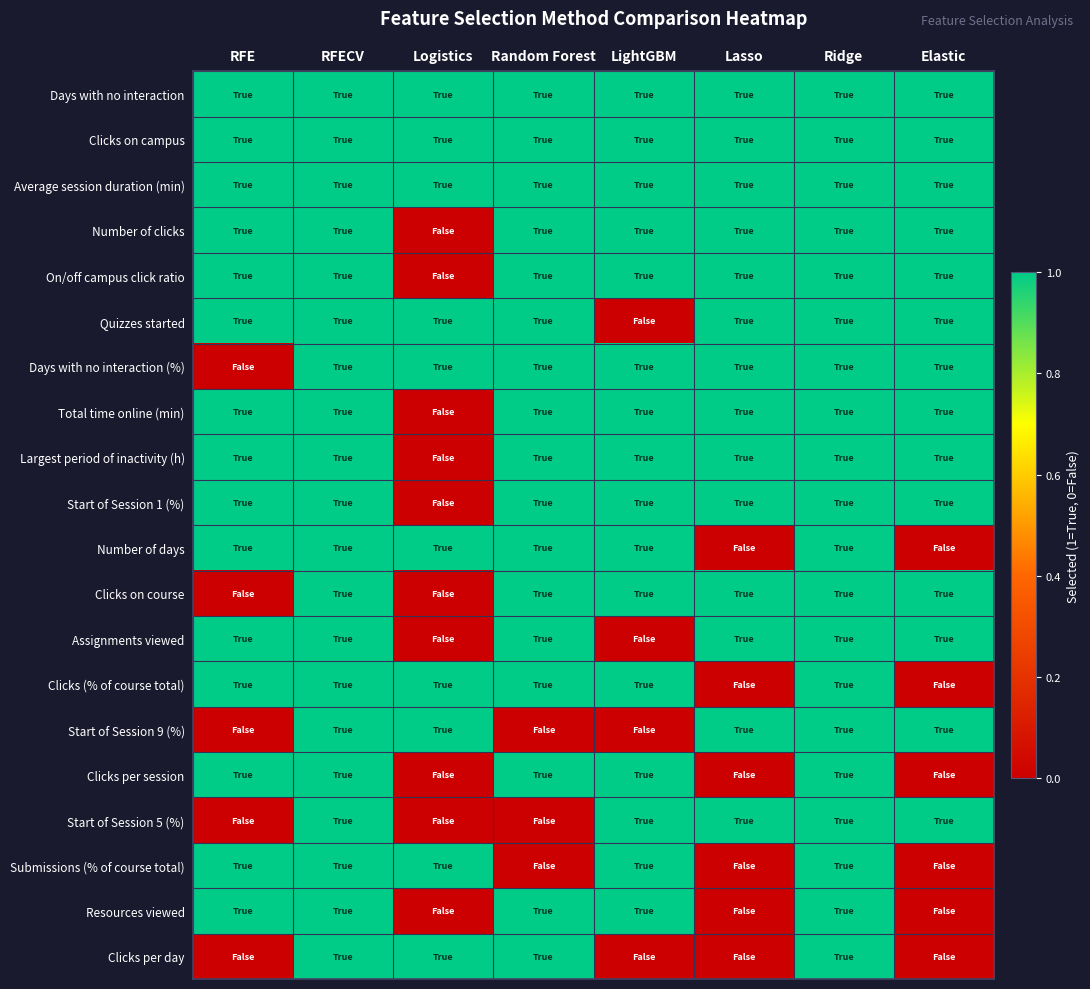

At which category does the chart reach its minimum across all series?

Logistics